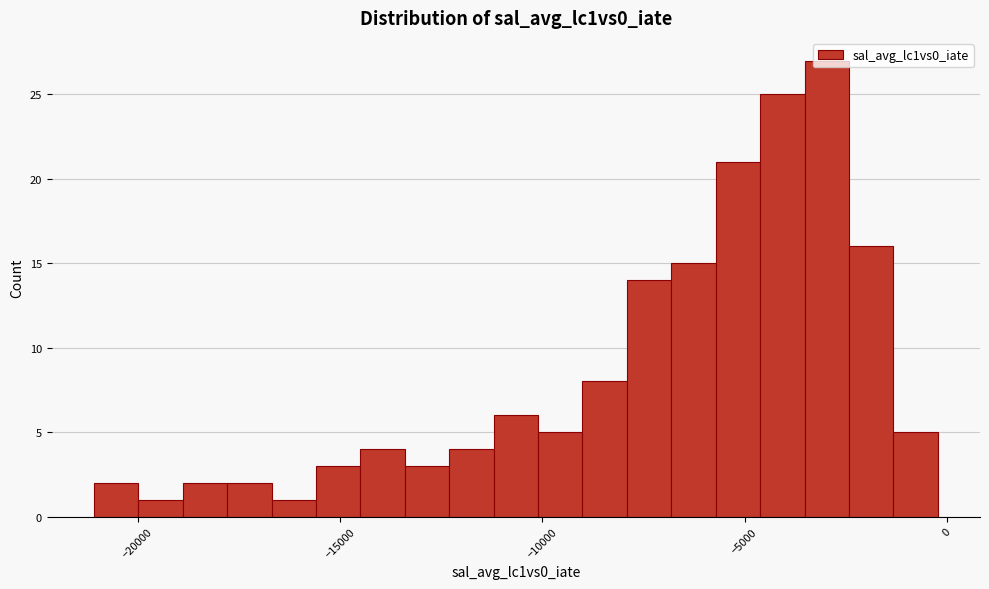

Read against the x-axis, roughly where is the centre of the tallest bar?

-3000